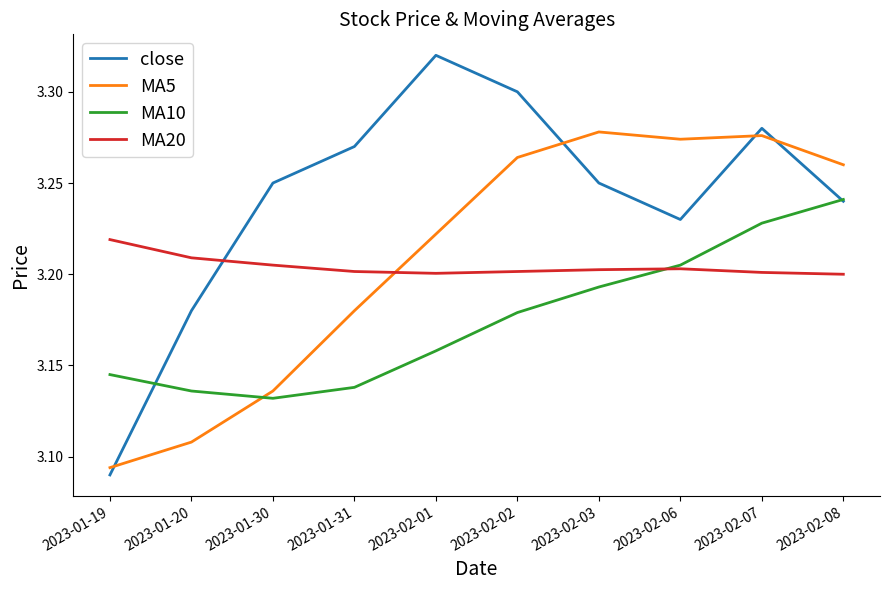

At which category does the chart reach its peak across all series?

2023-02-01